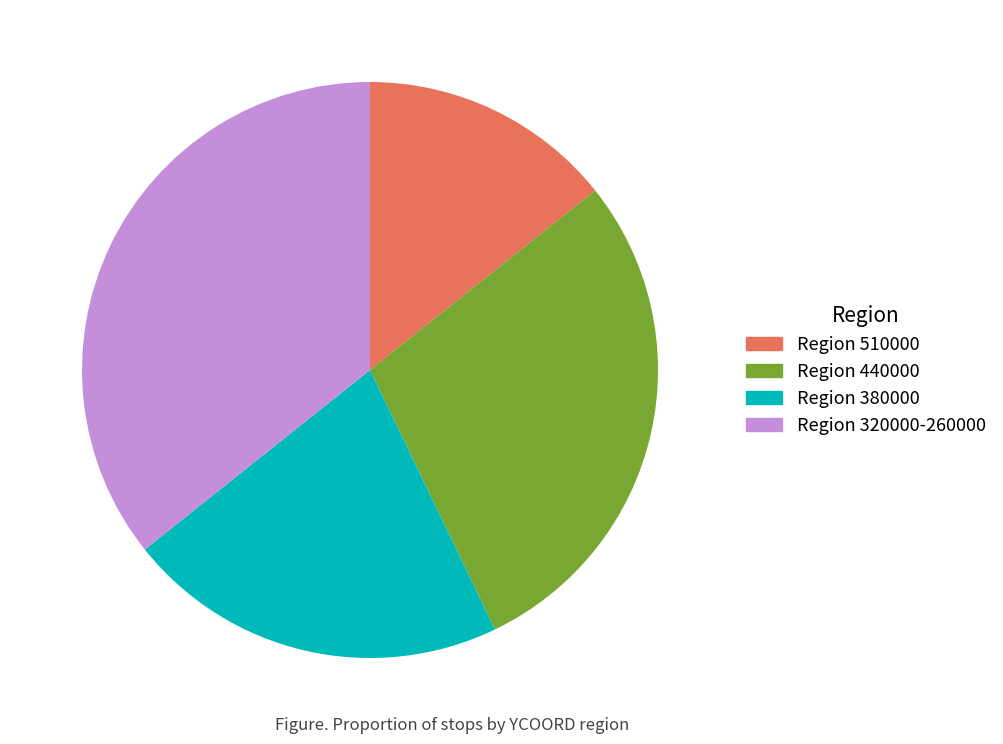

Is there any slice that represents more than half of the pie?

No